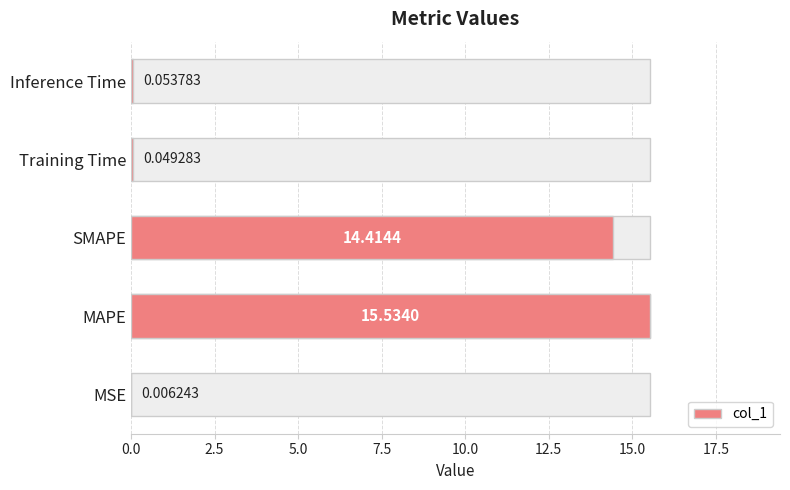

Reading left to right, what are all the values shown in this chart?

0.0	15.5	14.4	0.0	0.1